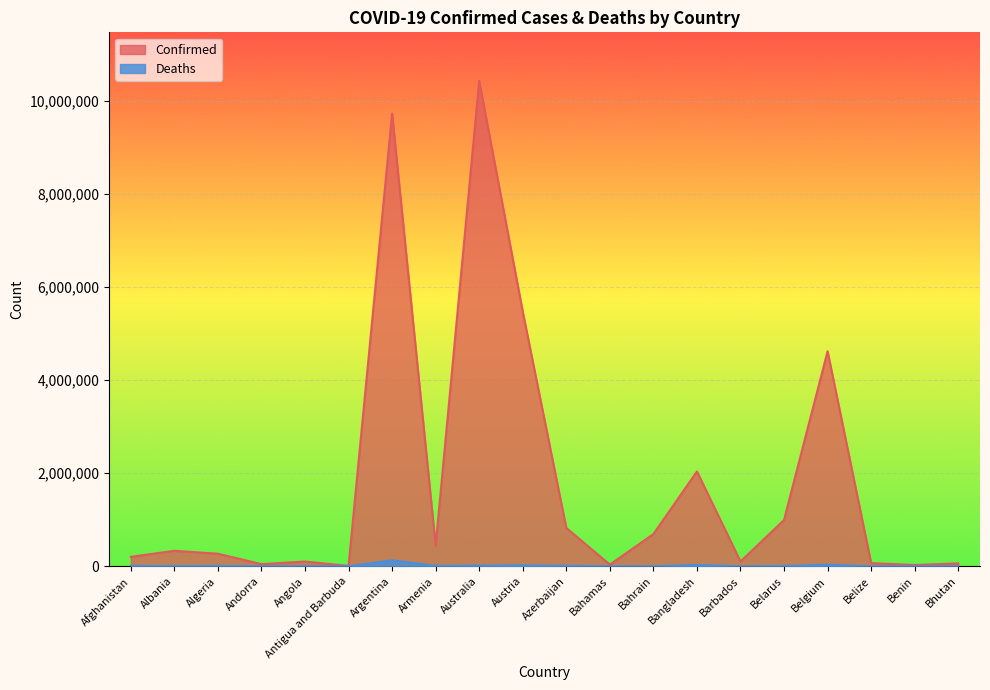

What position from the right is Belarus?

5